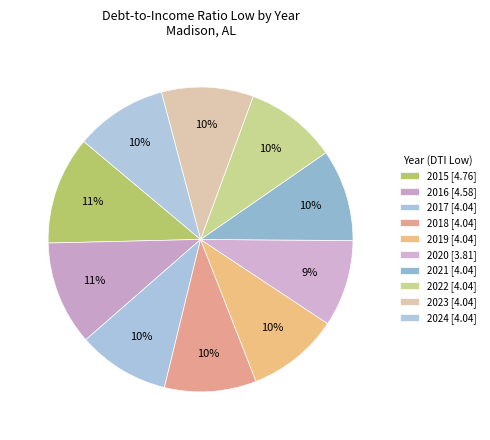

How many slices are in this pie chart?

10